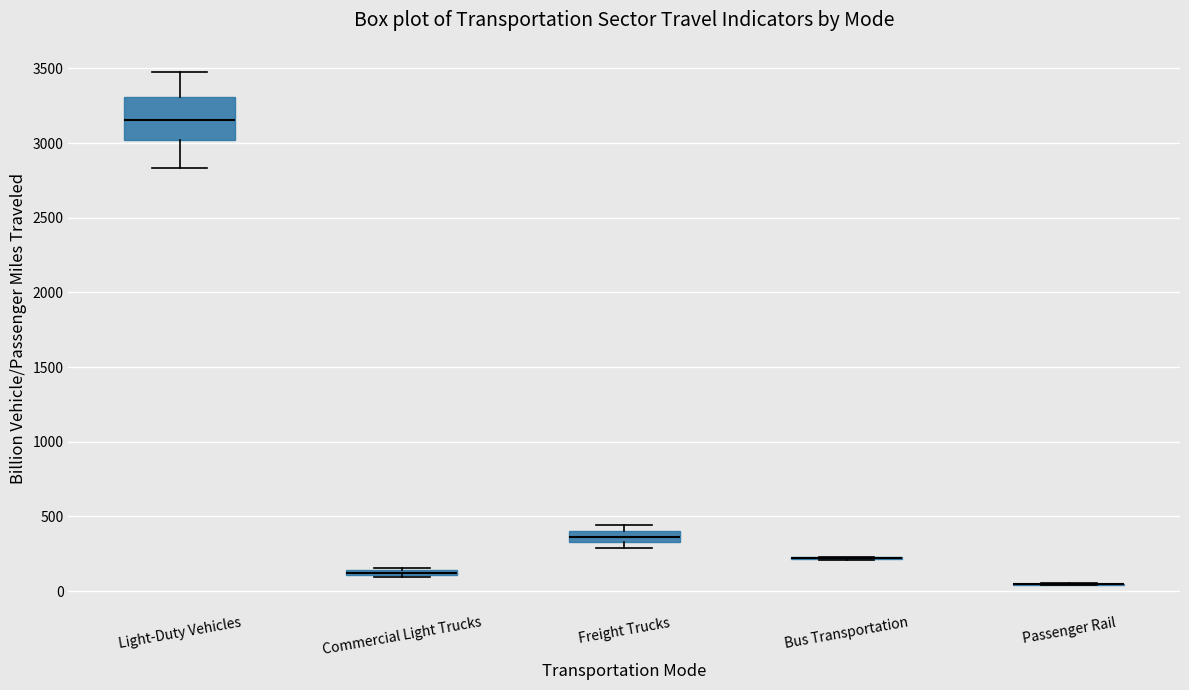

Which box is the tallest, from its lower edge to its upper edge?

Light-Duty Vehicles